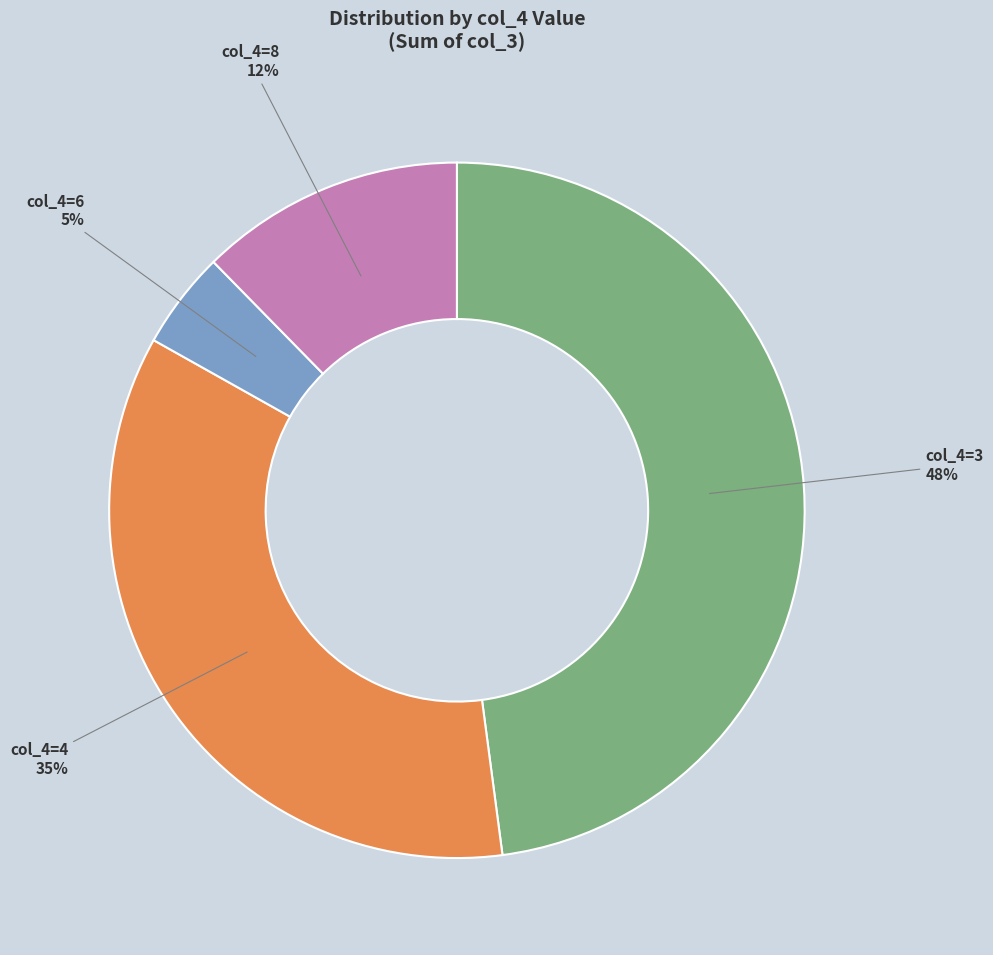

How many slices are in this pie chart?

4